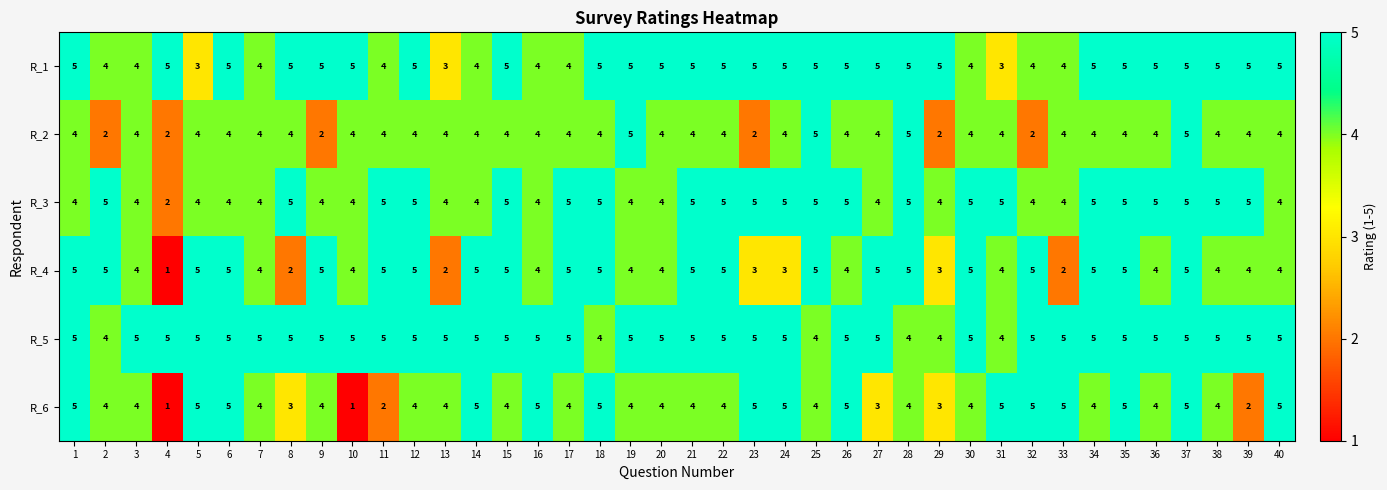

Is it true that R_2 equals 4 at 30?

True